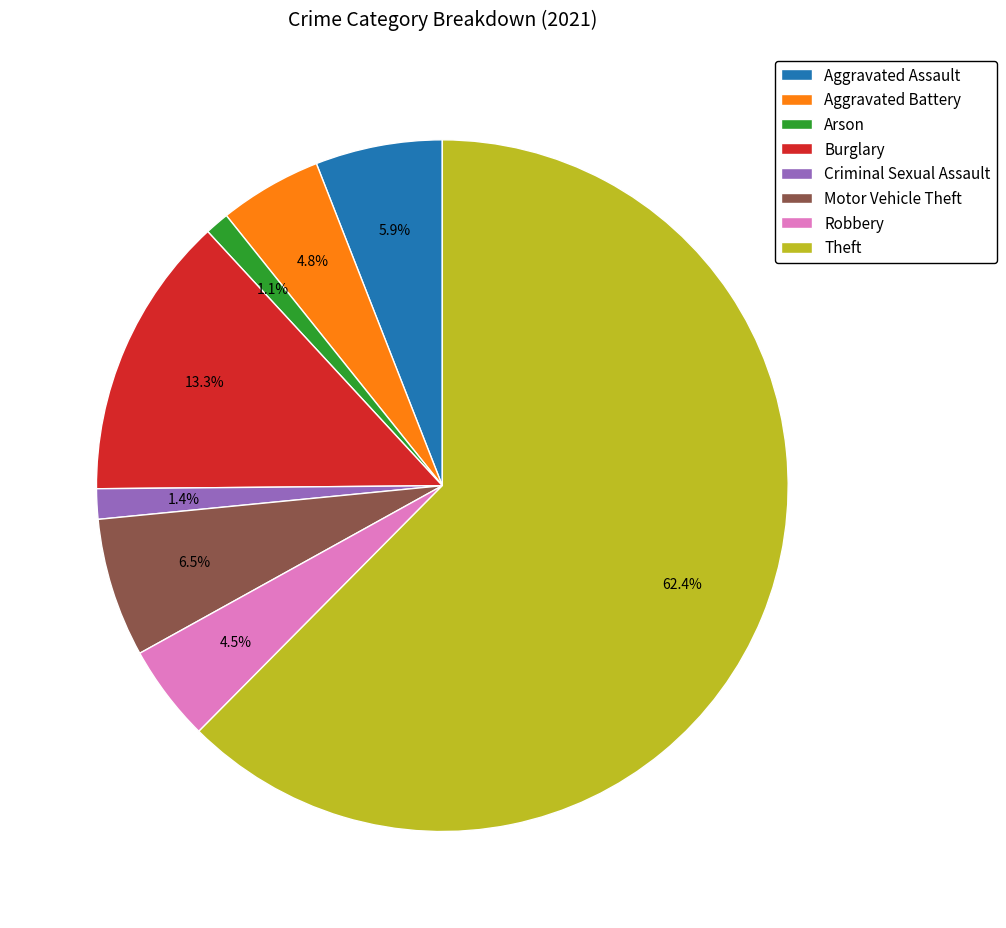

Does Motor Vehicle Theft account for over 50% of the chart?

No